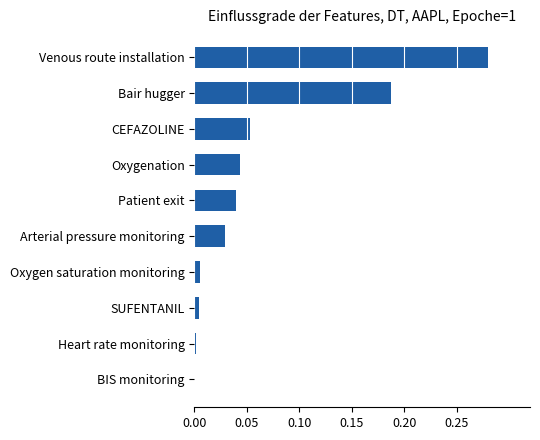

What is the sum of all values?

0.6